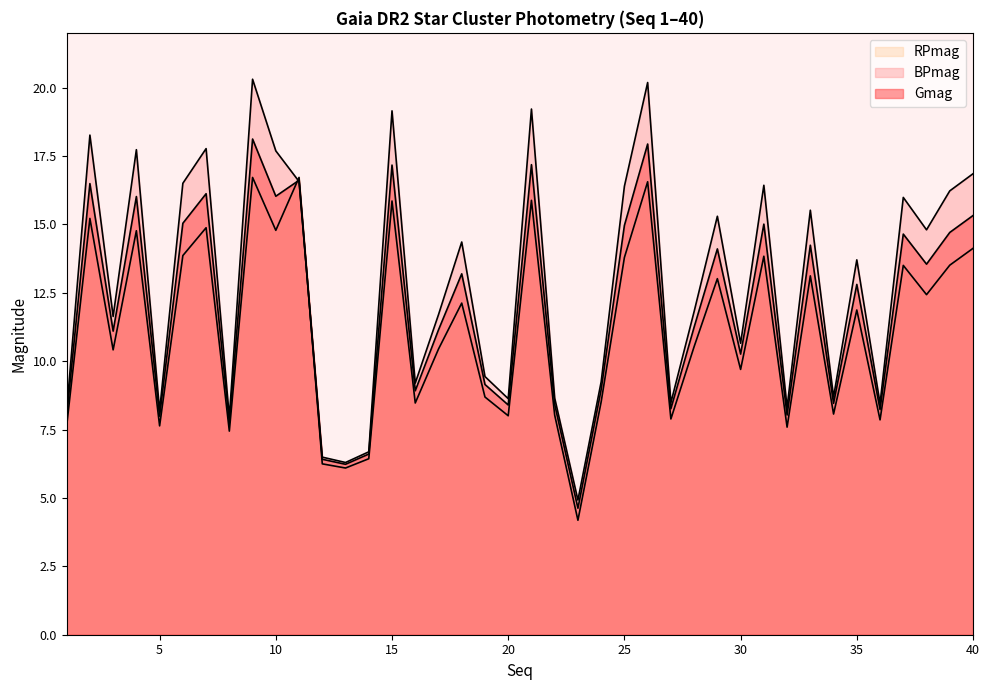

List the labels in order of RPmag value, largest first.

11, 9, 26, 21, 15, 2, 7, 10, 4, 40, 6, 31, 25, 39, 37, 33, 29, 38, 18, 35, 28, 17, 3, 30, 19, 24, 16, 34, 22, 20, 27, 36, 5, 1, 32, 8, 14, 12, 13, 23